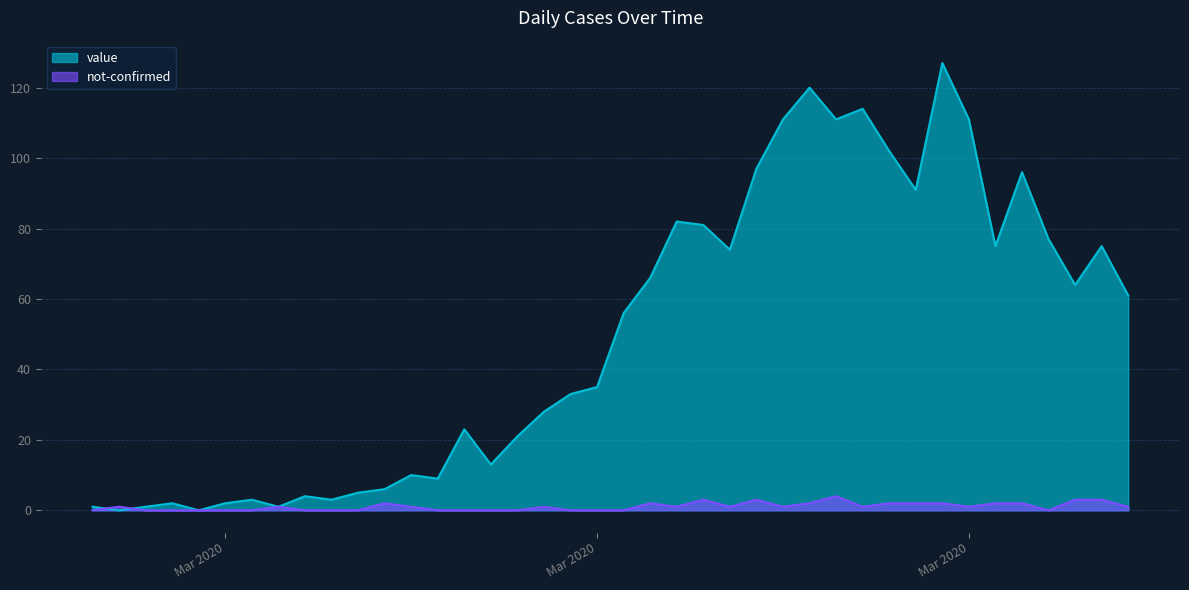

Which category has the highest value across all series?

2020-03-30